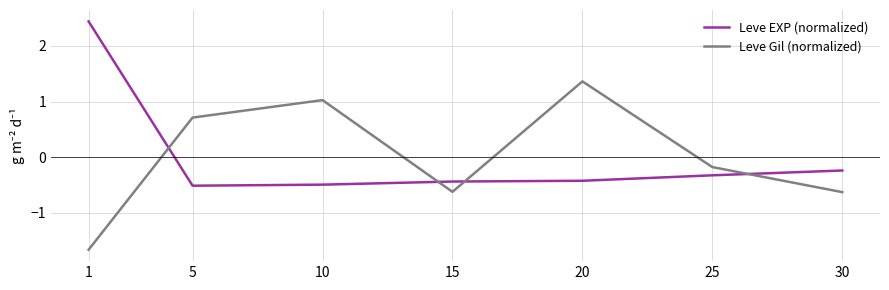

Which series changed the most between 1 and 30?

Leve EXP (normalized)